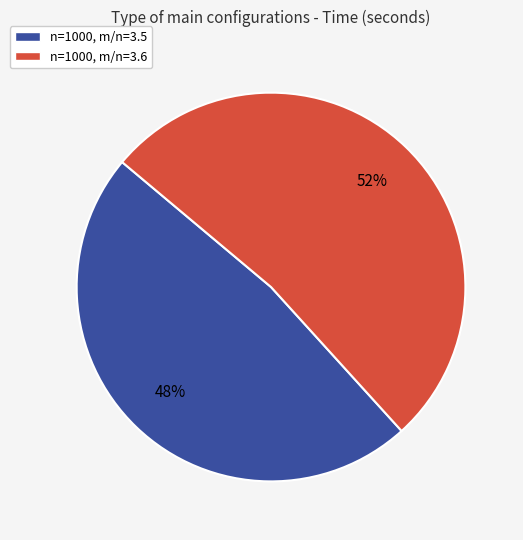

To the nearest percent, what is the difference between the n=1000, m/n=3.5 and n=1000, m/n=3.6 slice percentages?

4%